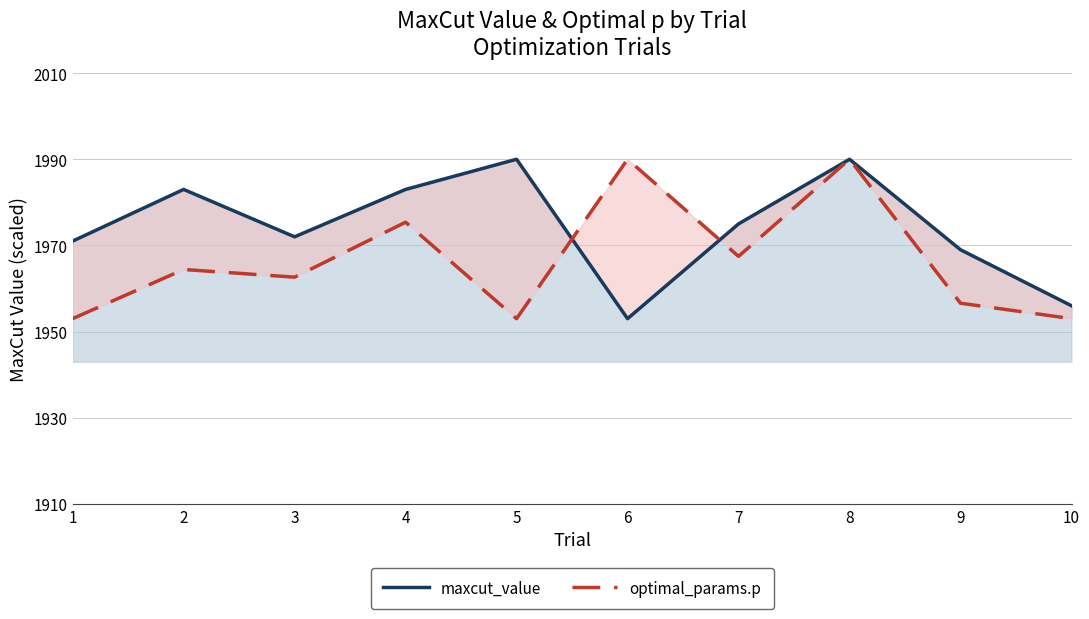

Reading left to right, what are all the values shown in this chart?

maxcut_value: 1971.0	1983.0	1972.0	1983.0	1990.0	1953.0	1975.0	1990.0	1969.0	1956.0
optimal_params.p: 1953.0	1964.4	1962.6	1975.4	1953.0	1990.0	1967.5	1990.0	1956.6	1953.0